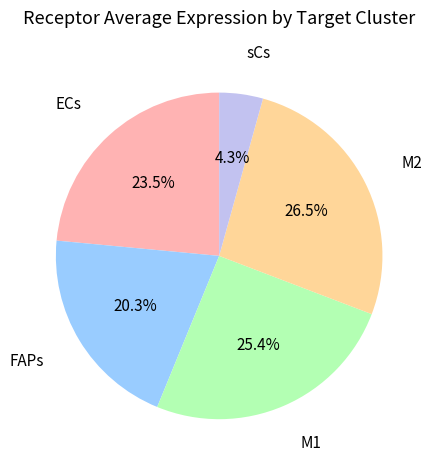

Which category has the biggest portion of the pie?

M2